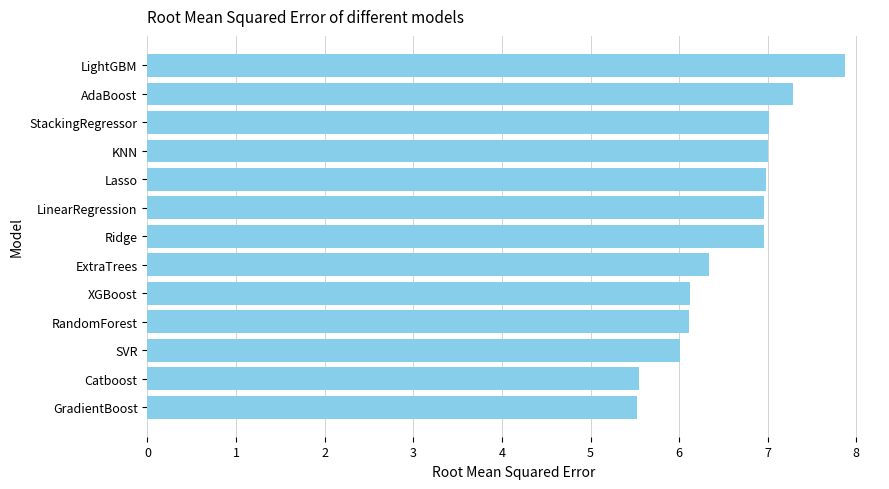

Is it true that the value at KNN is 7.0?

True